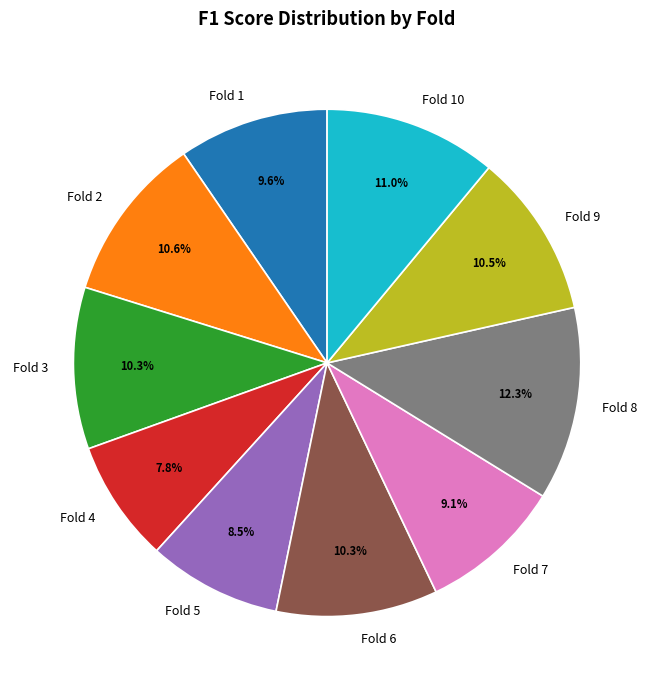

Is there a majority slice in this chart?

No